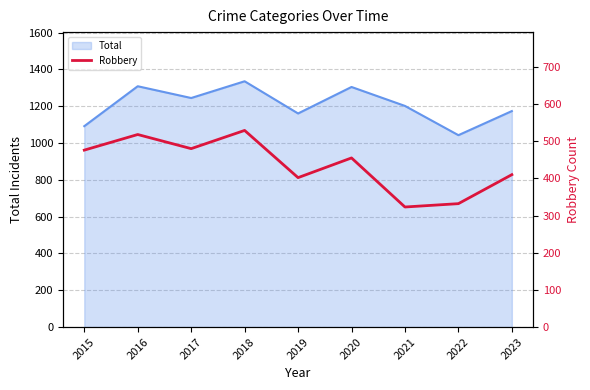

At which label does Total reach its minimum?

2022